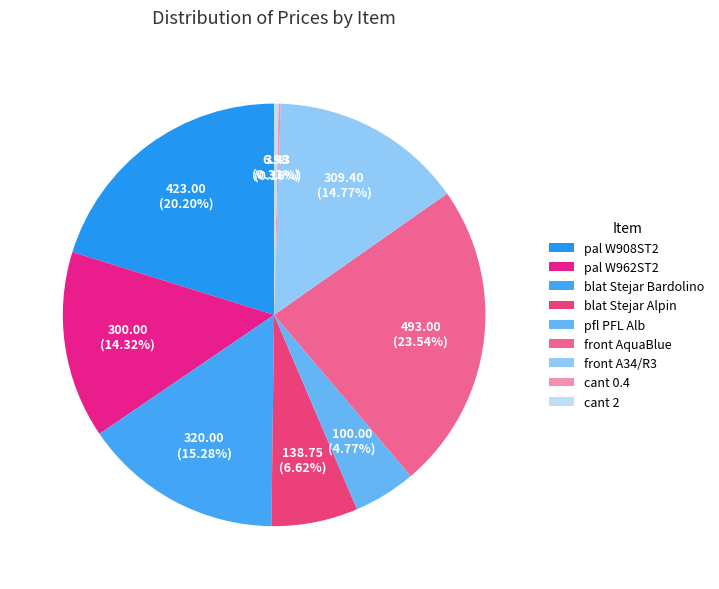

To the nearest percent, what is the difference between the largest and smallest slice percentages?

23%